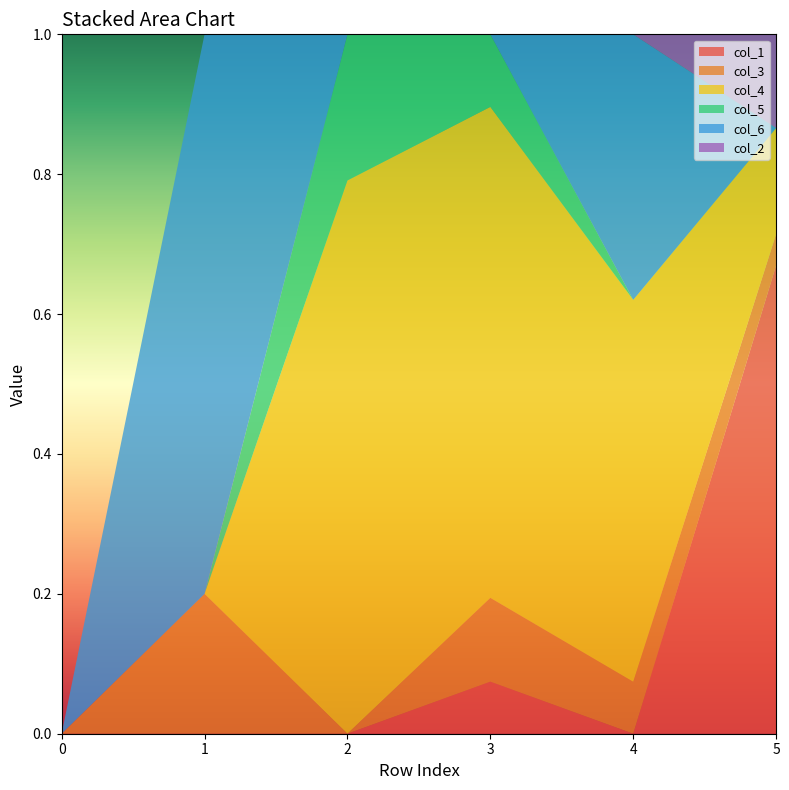

Reading left to right, extract all data points from this chart.

col_1: 0.0	0.0	0.0	0.1	0.0	0.7
col_3: 0.0	0.2	0.0	0.1	0.1	0.0
col_4: 0.0	0.0	0.8	0.7	0.5	0.2
col_5: 0.0	0.0	0.2	0.1	0.0	0.0
col_6: 0.0	0.8	0.0	0.0	0.4	0.0
col_2: 0.0	0.0	0.0	0.0	0.0	0.1